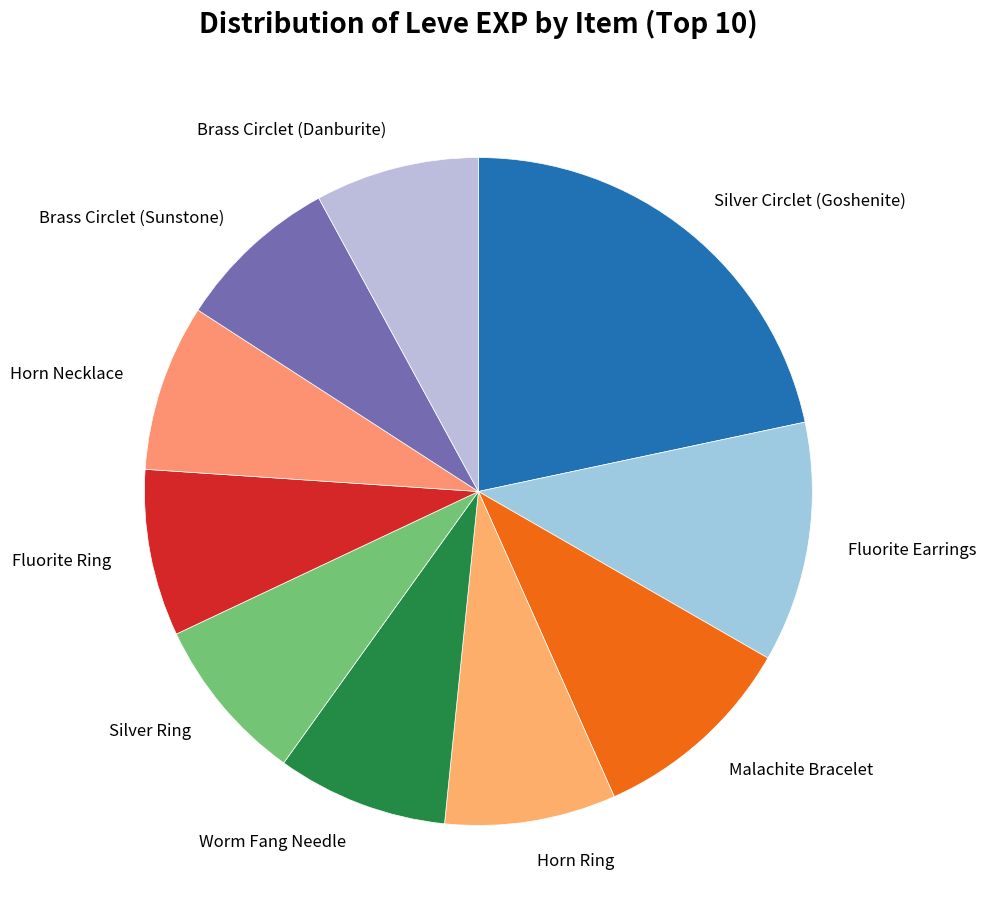

Is it true that Brass Circlet (Danburite) is 8% of the pie?

True